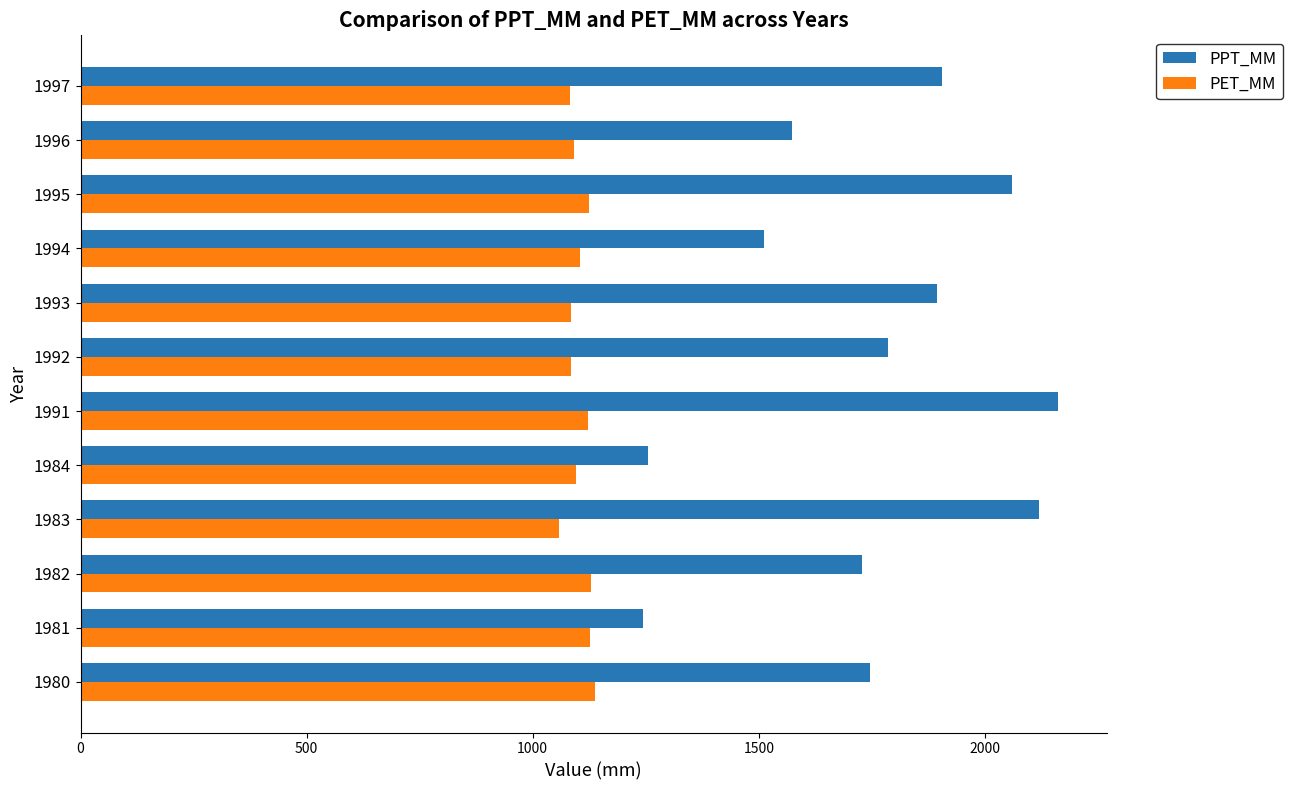

What is the spread (max minus min) of values at 1992?

702.1